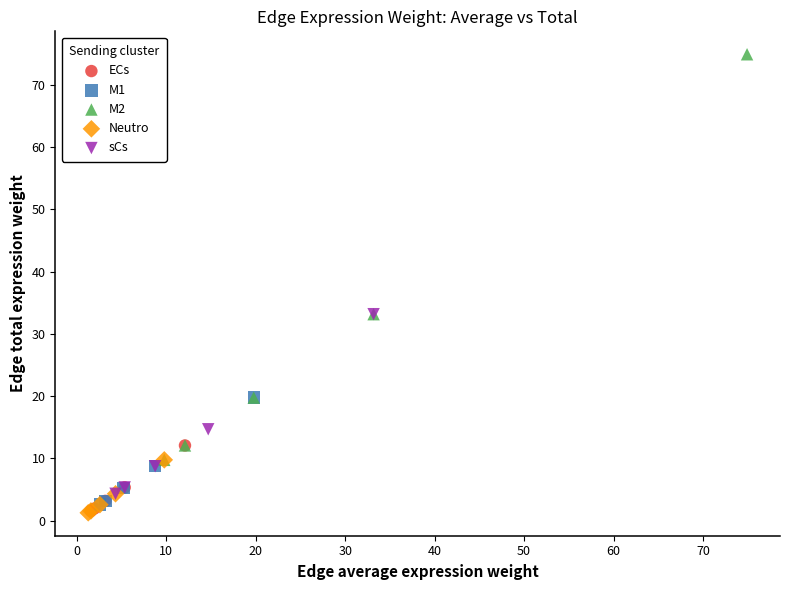

Which series has the largest Y range (max minus min)?

M2